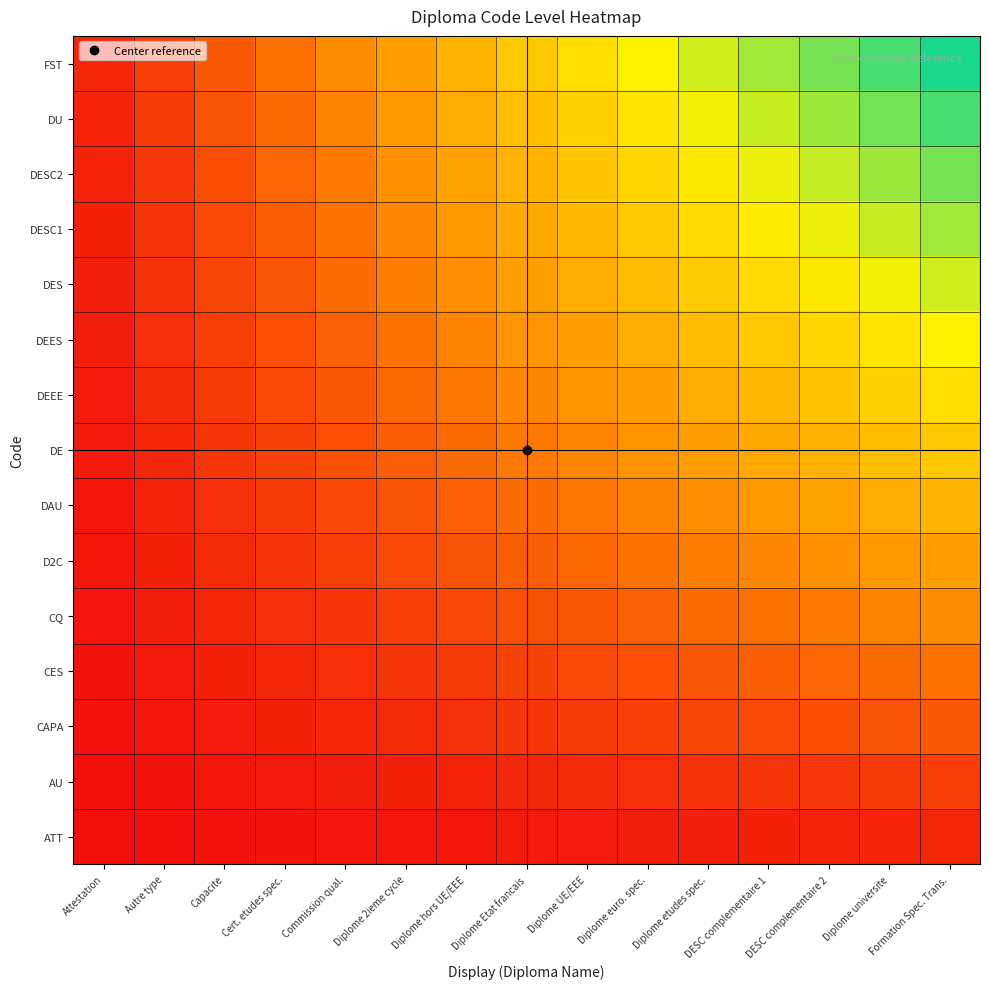

Reading left to right, extract all data points from this chart.

ATT: Attestation=0.0	Autre type=0.0	Capacite=0.0	Cert. etudes spec.=0.0	Commission qual.=0.0	Diplome 2ieme cycle=0.0	Diplome hors UE/EEE=0.0	Diplome Etat francais=0.0	Diplome UE/EEE=0.0	Diplome euro. spec.=0.0	Diplome etudes spec.=0.0	DESC complementaire 1=0.1	DESC complementaire 2=0.1	Diplome universite=0.1	Formation Spec. Trans.=0.1
AU: Attestation=0.0	Autre type=0.0	Capacite=0.0	Cert. etudes spec.=0.0	Commission qual.=0.0	Diplome 2ieme cycle=0.1	Diplome hors UE/EEE=0.1	Diplome Etat francais=0.1	Diplome UE/EEE=0.1	Diplome euro. spec.=0.1	Diplome etudes spec.=0.1	DESC complementaire 1=0.1	DESC complementaire 2=0.1	Diplome universite=0.1	Formation Spec. Trans.=0.1
CAPA: Attestation=0.0	Autre type=0.0	Capacite=0.0	Cert. etudes spec.=0.1	Commission qual.=0.1	Diplome 2ieme cycle=0.1	Diplome hors UE/EEE=0.1	Diplome Etat francais=0.1	Diplome UE/EEE=0.1	Diplome euro. spec.=0.1	Diplome etudes spec.=0.1	DESC complementaire 1=0.2	DESC complementaire 2=0.2	Diplome universite=0.2	Formation Spec. Trans.=0.2
CES: Attestation=0.0	Autre type=0.0	Capacite=0.1	Cert. etudes spec.=0.1	Commission qual.=0.1	Diplome 2ieme cycle=0.1	Diplome hors UE/EEE=0.1	Diplome Etat francais=0.1	Diplome UE/EEE=0.2	Diplome euro. spec.=0.2	Diplome etudes spec.=0.2	DESC complementaire 1=0.2	DESC complementaire 2=0.2	Diplome universite=0.2	Formation Spec. Trans.=0.3
CQ: Attestation=0.0	Autre type=0.0	Capacite=0.1	Cert. etudes spec.=0.1	Commission qual.=0.1	Diplome 2ieme cycle=0.1	Diplome hors UE/EEE=0.2	Diplome Etat francais=0.2	Diplome UE/EEE=0.2	Diplome euro. spec.=0.2	Diplome etudes spec.=0.2	DESC complementaire 1=0.3	DESC complementaire 2=0.3	Diplome universite=0.3	Formation Spec. Trans.=0.3
D2C: Attestation=0.0	Autre type=0.1	Capacite=0.1	Cert. etudes spec.=0.1	Commission qual.=0.1	Diplome 2ieme cycle=0.2	Diplome hors UE/EEE=0.2	Diplome Etat francais=0.2	Diplome UE/EEE=0.2	Diplome euro. spec.=0.3	Diplome etudes spec.=0.3	DESC complementaire 1=0.3	DESC complementaire 2=0.3	Diplome universite=0.4	Formation Spec. Trans.=0.4
DAU: Attestation=0.0	Autre type=0.1	Capacite=0.1	Cert. etudes spec.=0.1	Commission qual.=0.2	Diplome 2ieme cycle=0.2	Diplome hors UE/EEE=0.2	Diplome Etat francais=0.2	Diplome UE/EEE=0.3	Diplome euro. spec.=0.3	Diplome etudes spec.=0.3	DESC complementaire 1=0.4	DESC complementaire 2=0.4	Diplome universite=0.4	Formation Spec. Trans.=0.5
DE: Attestation=0.0	Autre type=0.1	Capacite=0.1	Cert. etudes spec.=0.1	Commission qual.=0.2	Diplome 2ieme cycle=0.2	Diplome hors UE/EEE=0.2	Diplome Etat francais=0.3	Diplome UE/EEE=0.3	Diplome euro. spec.=0.4	Diplome etudes spec.=0.4	DESC complementaire 1=0.4	DESC complementaire 2=0.5	Diplome universite=0.5	Formation Spec. Trans.=0.5
DEEE: Attestation=0.0	Autre type=0.1	Capacite=0.1	Cert. etudes spec.=0.2	Commission qual.=0.2	Diplome 2ieme cycle=0.2	Diplome hors UE/EEE=0.3	Diplome Etat francais=0.3	Diplome UE/EEE=0.4	Diplome euro. spec.=0.4	Diplome etudes spec.=0.4	DESC complementaire 1=0.5	DESC complementaire 2=0.5	Diplome universite=0.6	Formation Spec. Trans.=0.6
DEES: Attestation=0.0	Autre type=0.1	Capacite=0.1	Cert. etudes spec.=0.2	Commission qual.=0.2	Diplome 2ieme cycle=0.3	Diplome hors UE/EEE=0.3	Diplome Etat francais=0.4	Diplome UE/EEE=0.4	Diplome euro. spec.=0.4	Diplome etudes spec.=0.5	DESC complementaire 1=0.5	DESC complementaire 2=0.6	Diplome universite=0.6	Formation Spec. Trans.=0.7
DES: Attestation=0.0	Autre type=0.1	Capacite=0.1	Cert. etudes spec.=0.2	Commission qual.=0.2	Diplome 2ieme cycle=0.3	Diplome hors UE/EEE=0.3	Diplome Etat francais=0.4	Diplome UE/EEE=0.4	Diplome euro. spec.=0.5	Diplome etudes spec.=0.5	DESC complementaire 1=0.6	DESC complementaire 2=0.6	Diplome universite=0.7	Formation Spec. Trans.=0.7
DESC1: Attestation=0.1	Autre type=0.1	Capacite=0.2	Cert. etudes spec.=0.2	Commission qual.=0.3	Diplome 2ieme cycle=0.3	Diplome hors UE/EEE=0.4	Diplome Etat francais=0.4	Diplome UE/EEE=0.5	Diplome euro. spec.=0.5	Diplome etudes spec.=0.6	DESC complementaire 1=0.6	DESC complementaire 2=0.7	Diplome universite=0.7	Formation Spec. Trans.=0.8
DESC2: Attestation=0.1	Autre type=0.1	Capacite=0.2	Cert. etudes spec.=0.2	Commission qual.=0.3	Diplome 2ieme cycle=0.3	Diplome hors UE/EEE=0.4	Diplome Etat francais=0.5	Diplome UE/EEE=0.5	Diplome euro. spec.=0.6	Diplome etudes spec.=0.6	DESC complementaire 1=0.7	DESC complementaire 2=0.8	Diplome universite=0.8	Formation Spec. Trans.=0.9
DU: Attestation=0.1	Autre type=0.1	Capacite=0.2	Cert. etudes spec.=0.2	Commission qual.=0.3	Diplome 2ieme cycle=0.4	Diplome hors UE/EEE=0.4	Diplome Etat francais=0.5	Diplome UE/EEE=0.6	Diplome euro. spec.=0.6	Diplome etudes spec.=0.7	DESC complementaire 1=0.7	DESC complementaire 2=0.8	Diplome universite=0.9	Formation Spec. Trans.=0.9
FST: Attestation=0.1	Autre type=0.1	Capacite=0.2	Cert. etudes spec.=0.3	Commission qual.=0.3	Diplome 2ieme cycle=0.4	Diplome hors UE/EEE=0.5	Diplome Etat francais=0.5	Diplome UE/EEE=0.6	Diplome euro. spec.=0.7	Diplome etudes spec.=0.7	DESC complementaire 1=0.8	DESC complementaire 2=0.9	Diplome universite=0.9	Formation Spec. Trans.=1.0